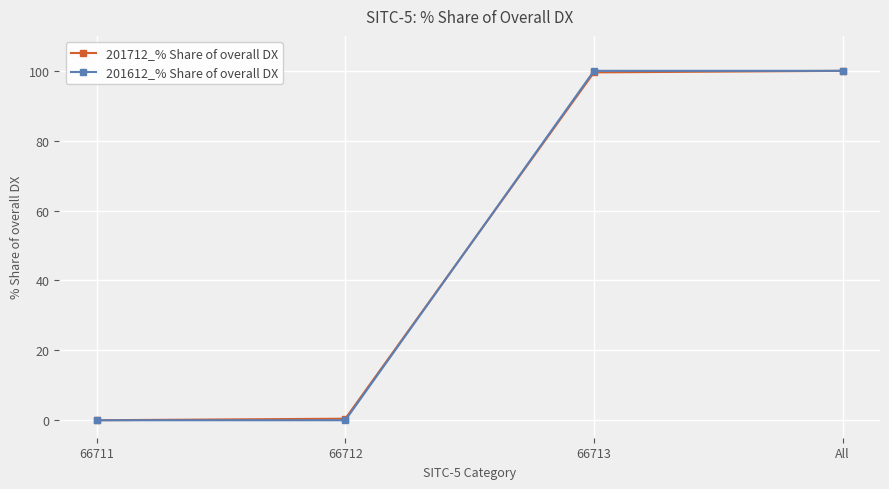

What are all the series names shown in the legend?

201712_% Share of overall DX, 201612_% Share of overall DX